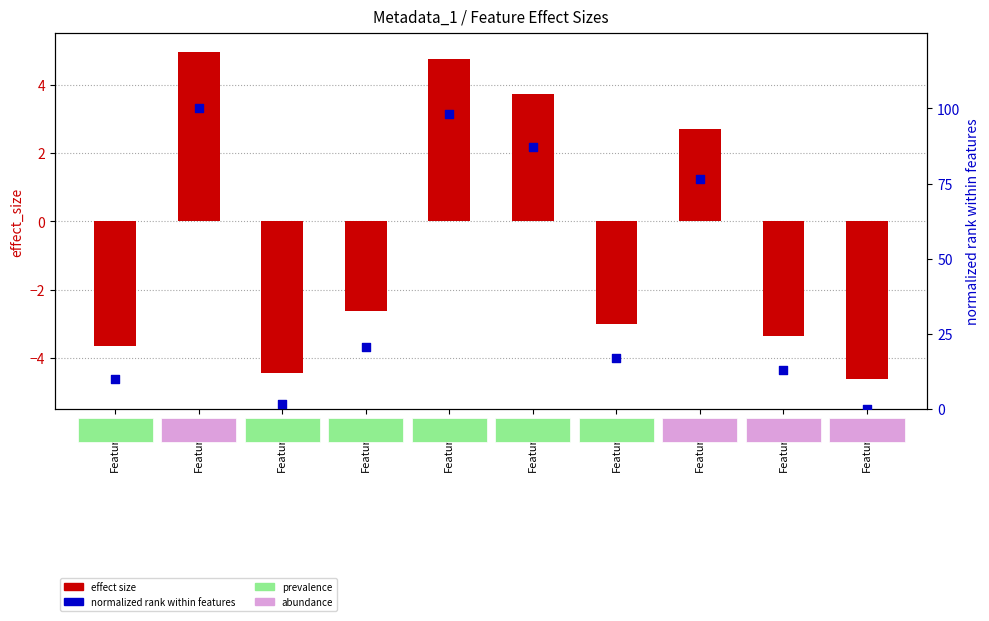

Which series contains the highest Y value?

normalized rank